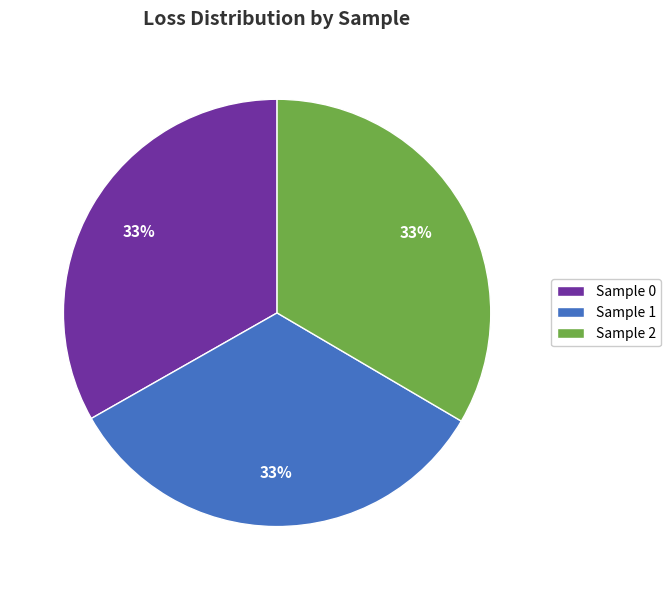

To the nearest percent, what percentage of the pie is Sample 2?

33%